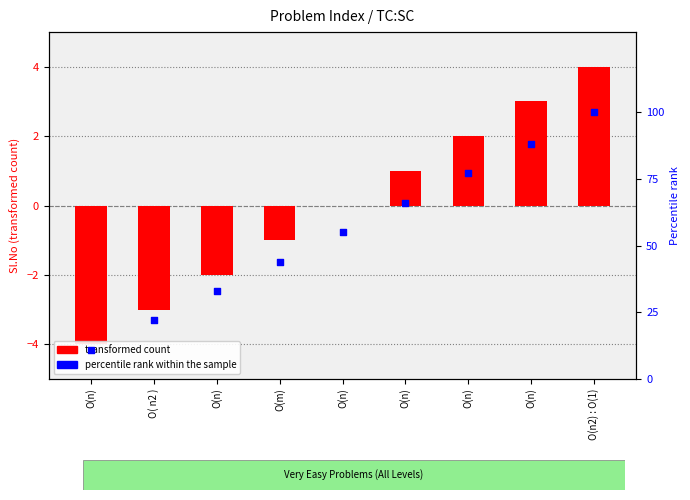

Is the value of percentile rank within the sample at O( n2 ) greater than the value of transformed count at O(m)?

Yes